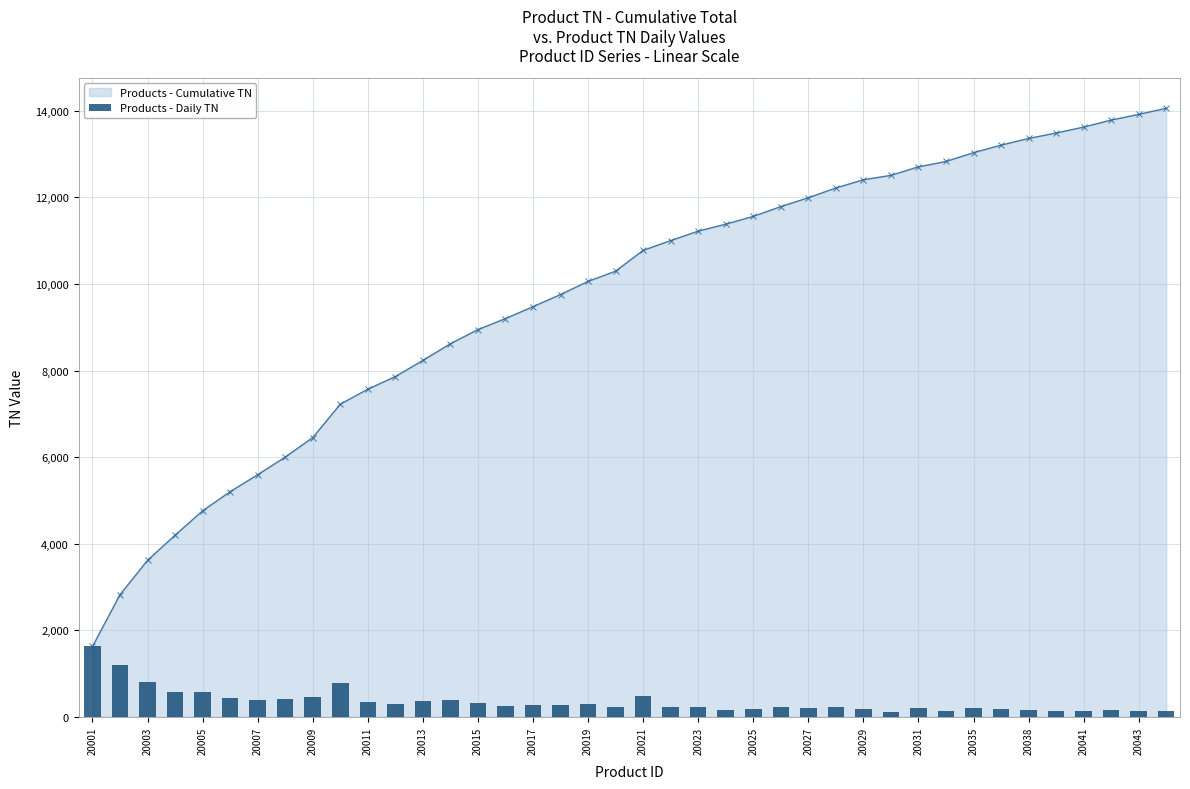

The Products - Cumulative TN series shows 19948.7 at 20023. True or false?

False